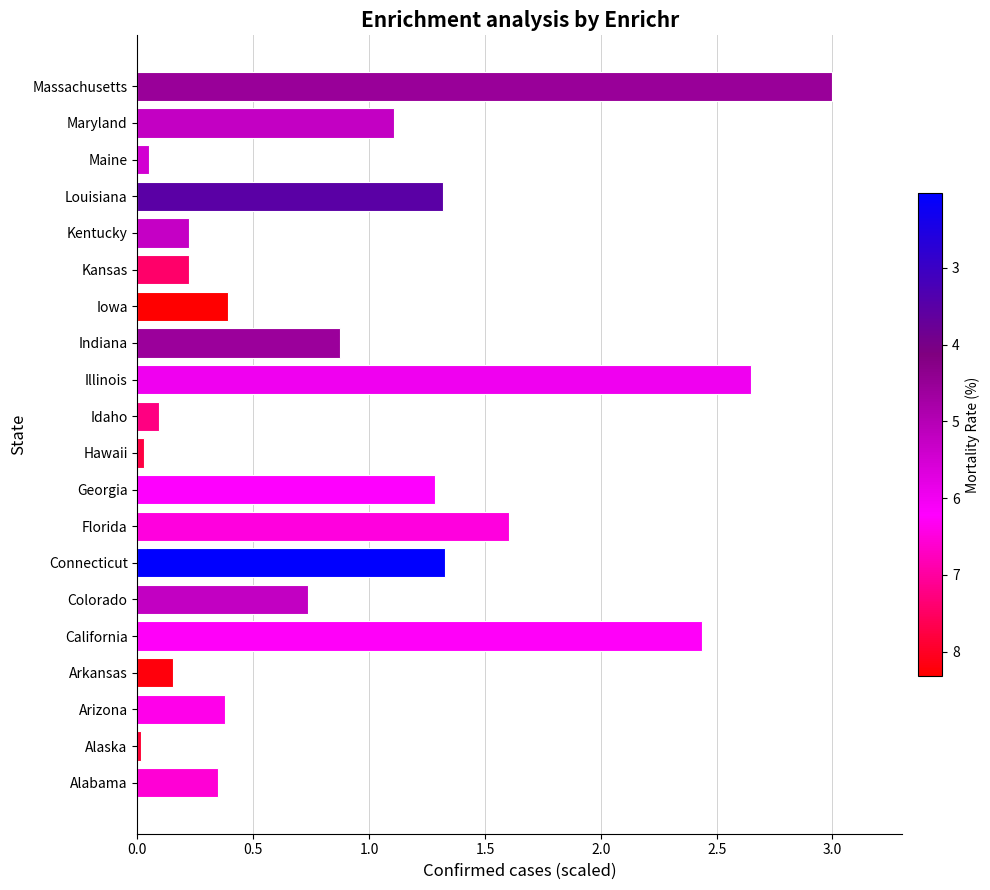

What is the sum of the values at Georgia and Idaho?

1.4